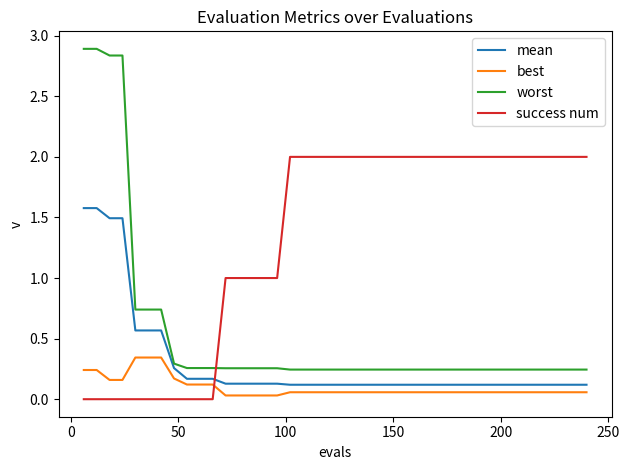

What is the sum of all best values?

3.9